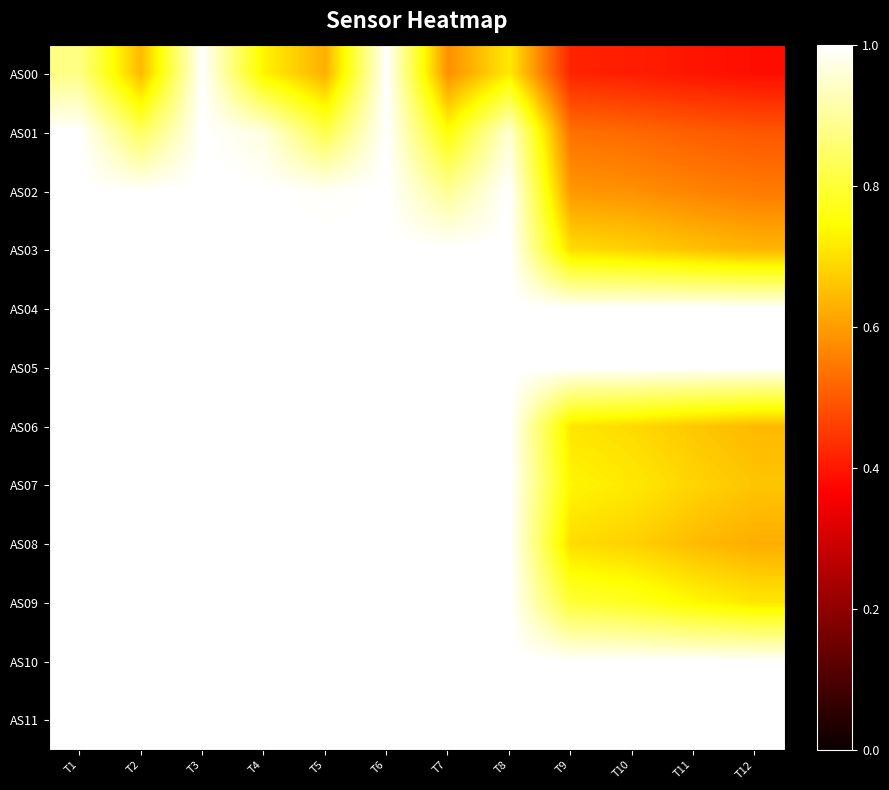

Reading left to right, what are all the values shown in this chart?

AS00: T1=0.9	T2=0.6	T3=1.0	T4=0.7	T5=0.6	T6=1.0	T7=0.6	T8=0.7	T9=0.4	T10=0.4	T11=0.4	T12=0.4
AS01: T1=1.0	T2=0.8	T3=1.0	T4=1.0	T5=0.8	T6=1.0	T7=0.8	T8=1.0	T9=0.5	T10=0.5	T11=0.5	T12=0.5
AS02: T1=1.0	T2=1.0	T3=1.0	T4=1.0	T5=1.0	T6=1.0	T7=0.9	T8=1.0	T9=0.6	T10=0.6	T11=0.6	T12=0.5
AS03: T1=1.0	T2=1.0	T3=1.0	T4=1.0	T5=1.0	T6=1.0	T7=1.0	T8=1.0	T9=0.7	T10=0.7	T11=0.7	T12=0.6
AS04: T1=1.0	T2=1.0	T3=1.0	T4=1.0	T5=1.0	T6=1.0	T7=1.0	T8=1.0	T9=1.0	T10=1.0	T11=1.0	T12=1.0
AS05: T1=1.0	T2=1.0	T3=1.0	T4=1.0	T5=1.0	T6=1.0	T7=1.0	T8=1.0	T9=1.0	T10=1.0	T11=1.0	T12=1.0
AS06: T1=1.0	T2=1.0	T3=1.0	T4=1.0	T5=1.0	T6=1.0	T7=1.0	T8=1.0	T9=0.7	T10=0.7	T11=0.7	T12=0.6
AS07: T1=1.0	T2=1.0	T3=1.0	T4=1.0	T5=1.0	T6=1.0	T7=1.0	T8=1.0	T9=0.7	T10=0.7	T11=0.7	T12=0.7
AS08: T1=1.0	T2=1.0	T3=1.0	T4=1.0	T5=1.0	T6=1.0	T7=1.0	T8=1.0	T9=0.7	T10=0.7	T11=0.6	T12=0.6
AS09: T1=1.0	T2=1.0	T3=1.0	T4=1.0	T5=1.0	T6=1.0	T7=1.0	T8=1.0	T9=0.8	T10=0.8	T11=0.7	T12=0.7
AS10: T1=1.0	T2=1.0	T3=1.0	T4=1.0	T5=1.0	T6=1.0	T7=1.0	T8=1.0	T9=1.0	T10=1.0	T11=1.0	T12=1.0
AS11: T1=1.0	T2=1.0	T3=1.0	T4=1.0	T5=1.0	T6=1.0	T7=1.0	T8=1.0	T9=1.0	T10=1.0	T11=1.0	T12=1.0